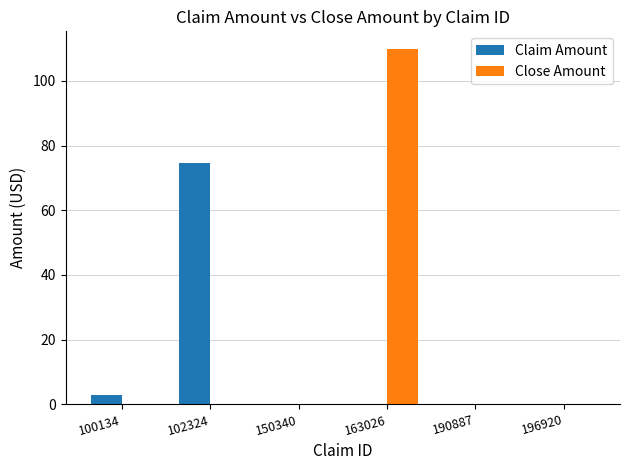

The Claim Amount series shows 0.0 at 196920. True or false?

True